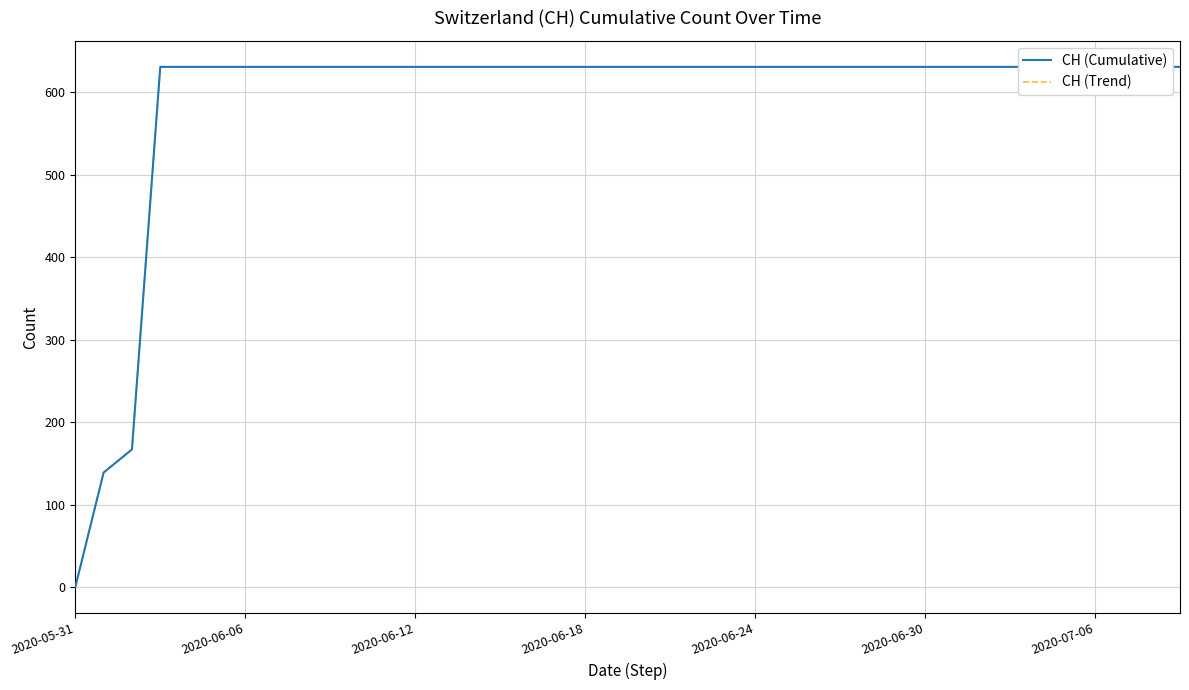

Which series changed the most between 2020-06-24 and 15?

CH (Cumulative)